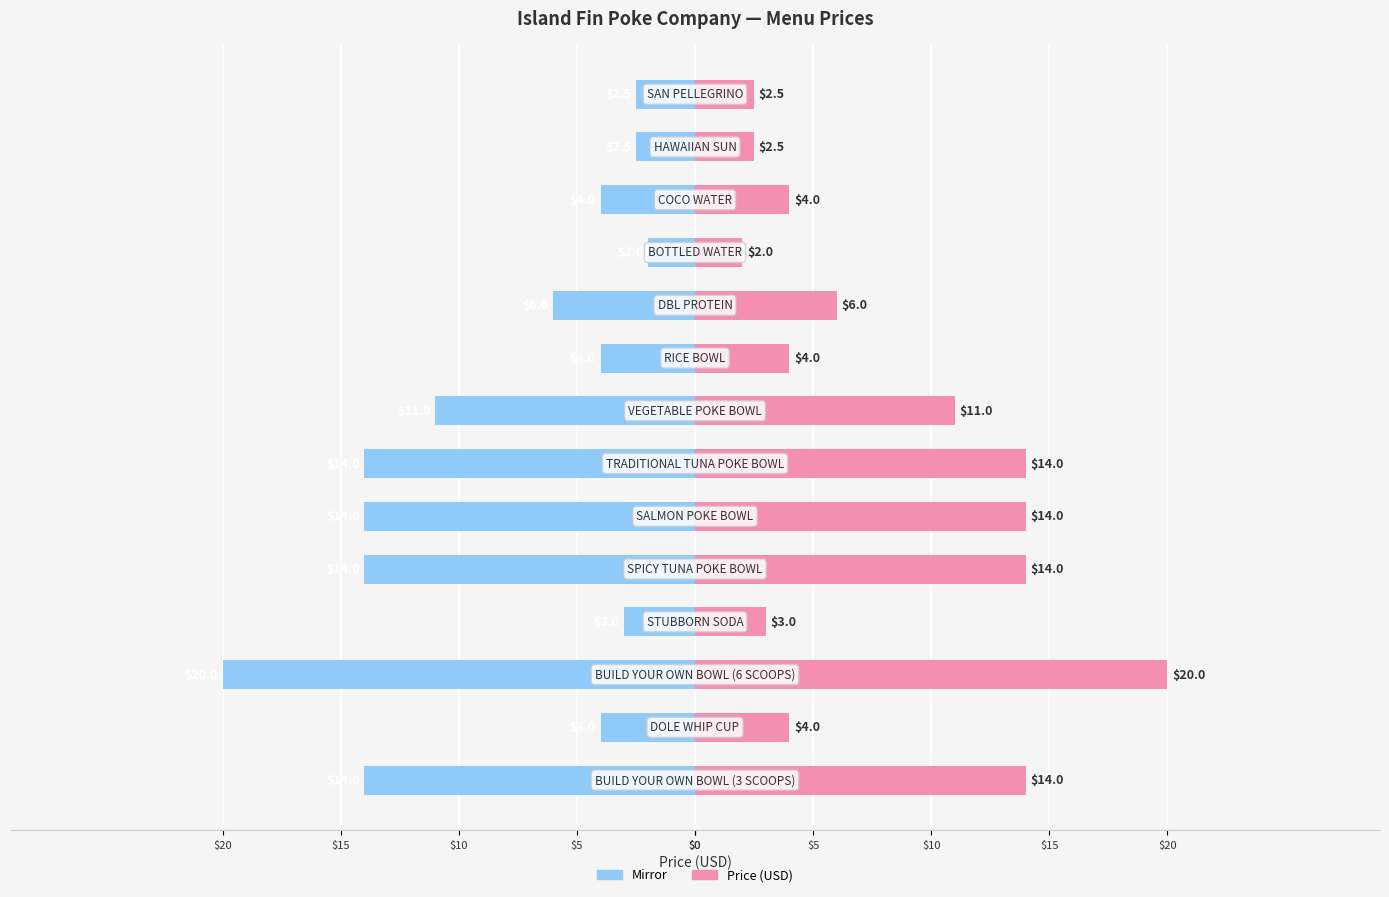

What is the value of the Price (USD) bar at the 11th from the left?

2.0